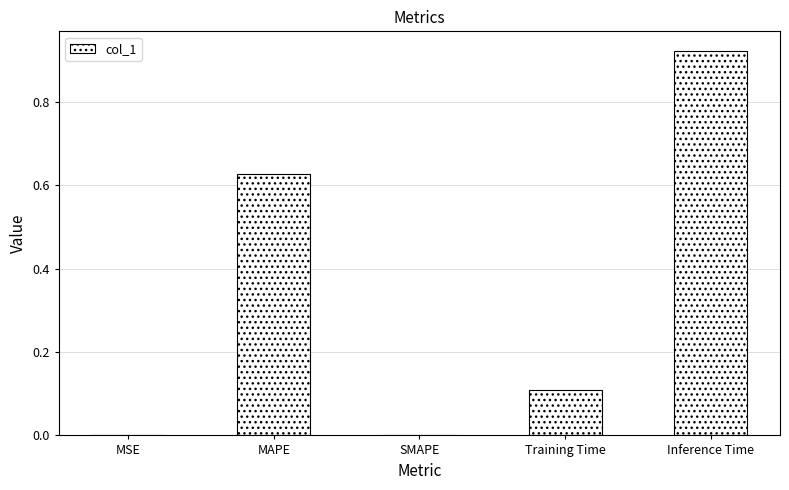

True or false: the data shows 0.1 at Training Time.

True